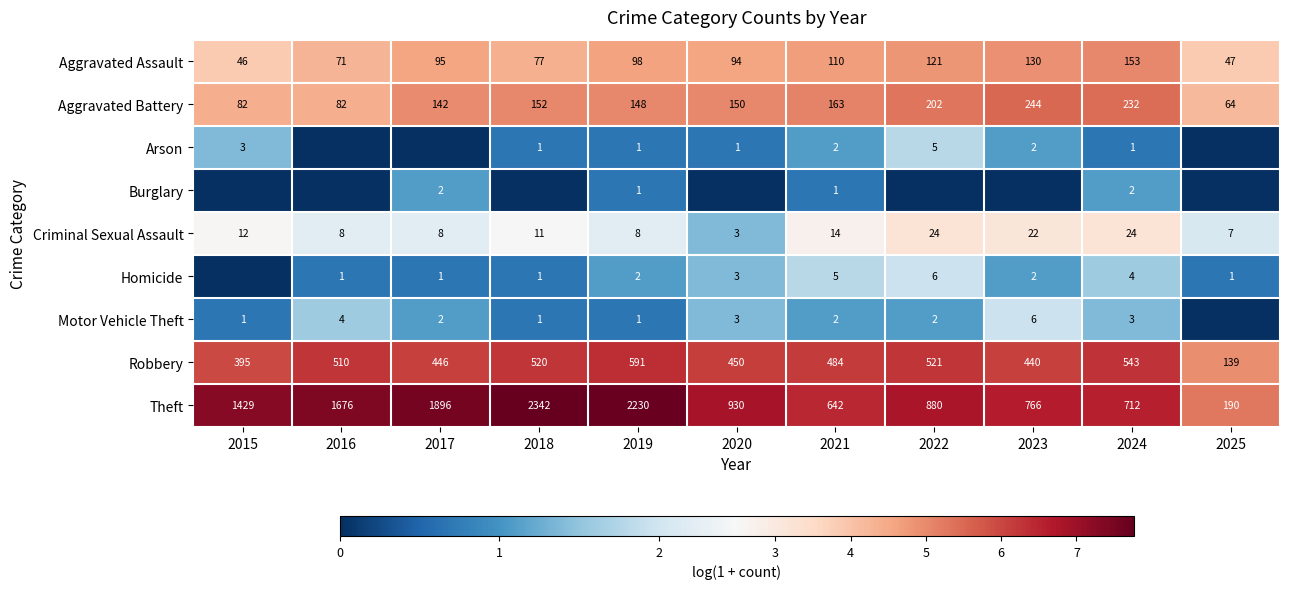

What is the sum of the Homicide values at 2022 and 2023?

8